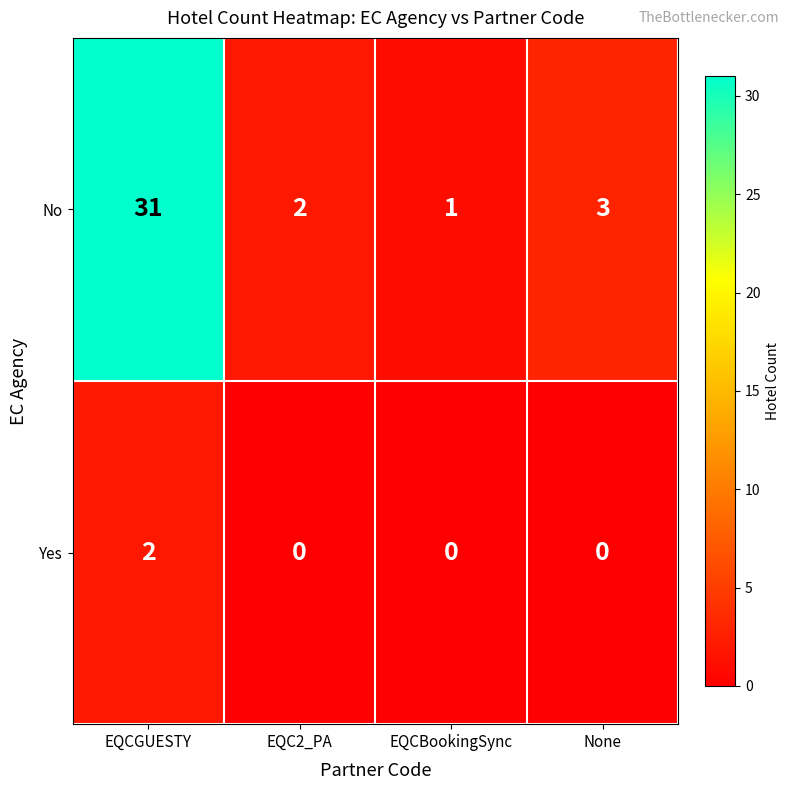

Reading left to right, what are all the values shown in this chart?

No: EQCGUESTY=31	EQC2_PA=2	EQCBookingSync=1	None=3
Yes: EQCGUESTY=2	EQC2_PA=0	EQCBookingSync=0	None=0